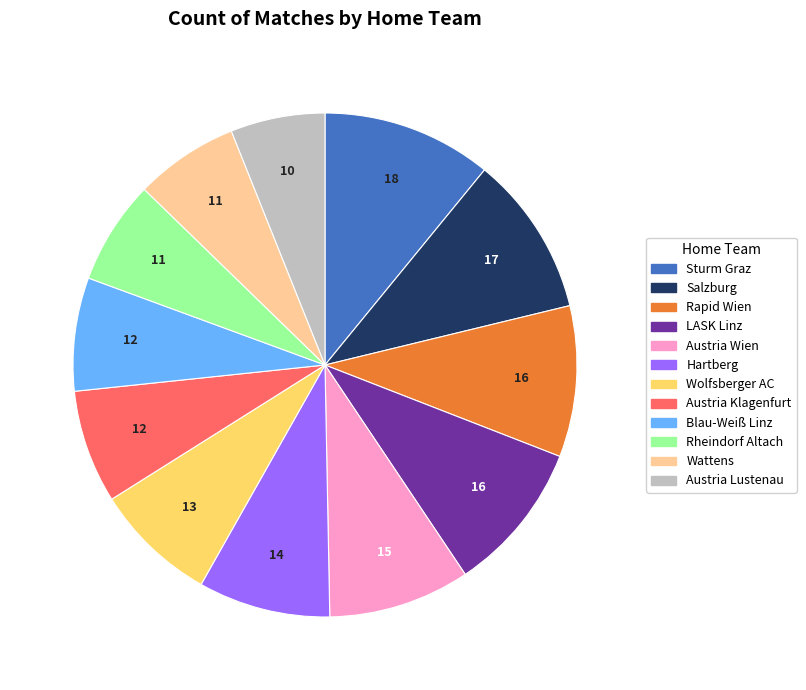

Which slice is the smallest?

Austria Lustenau